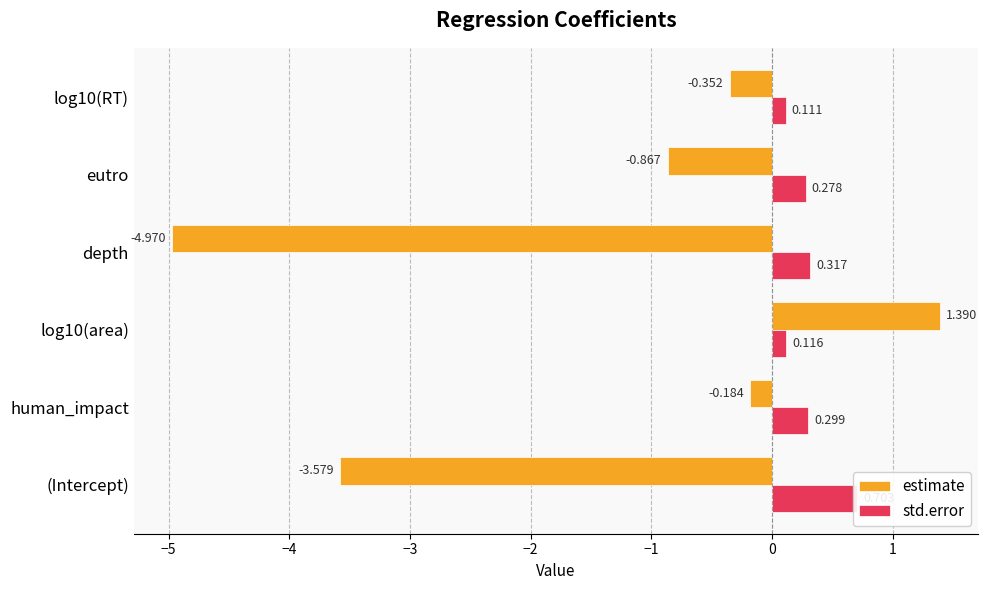

The estimate series shows -0.1 at human_impact. True or false?

False